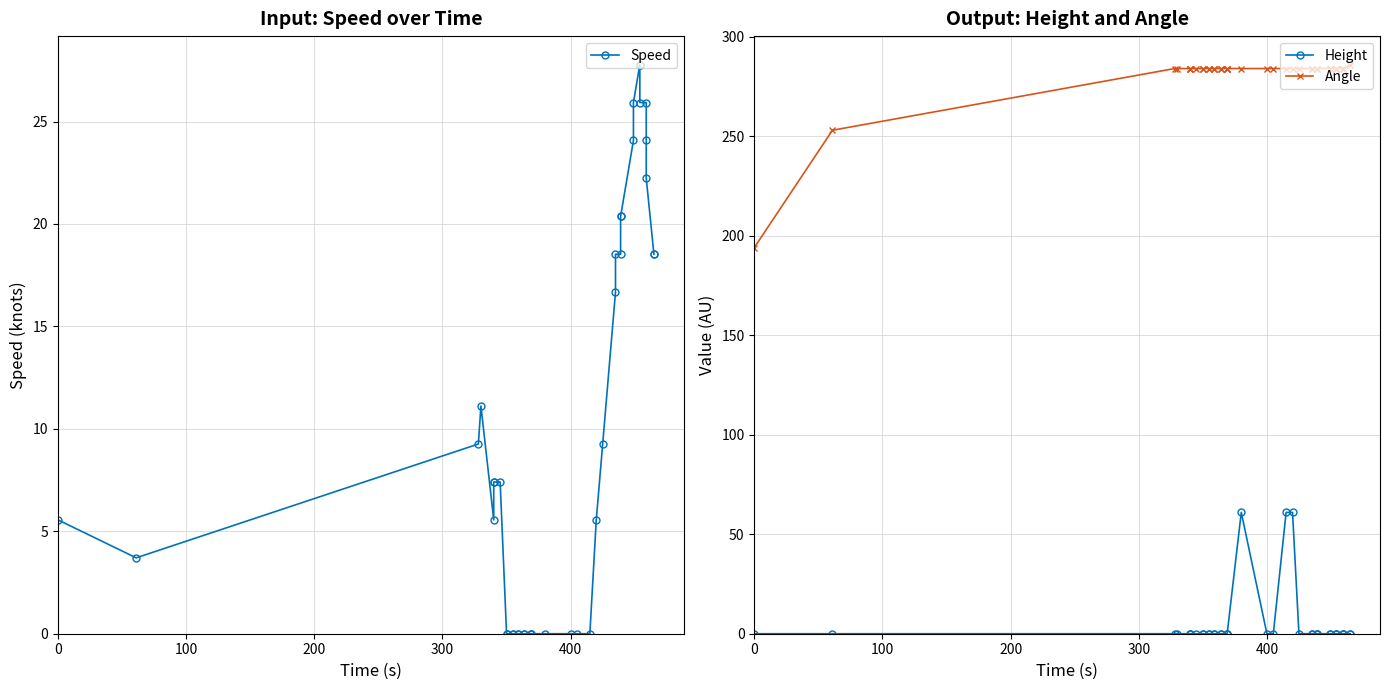

True or false: Angle and Speed cross at least once.

False